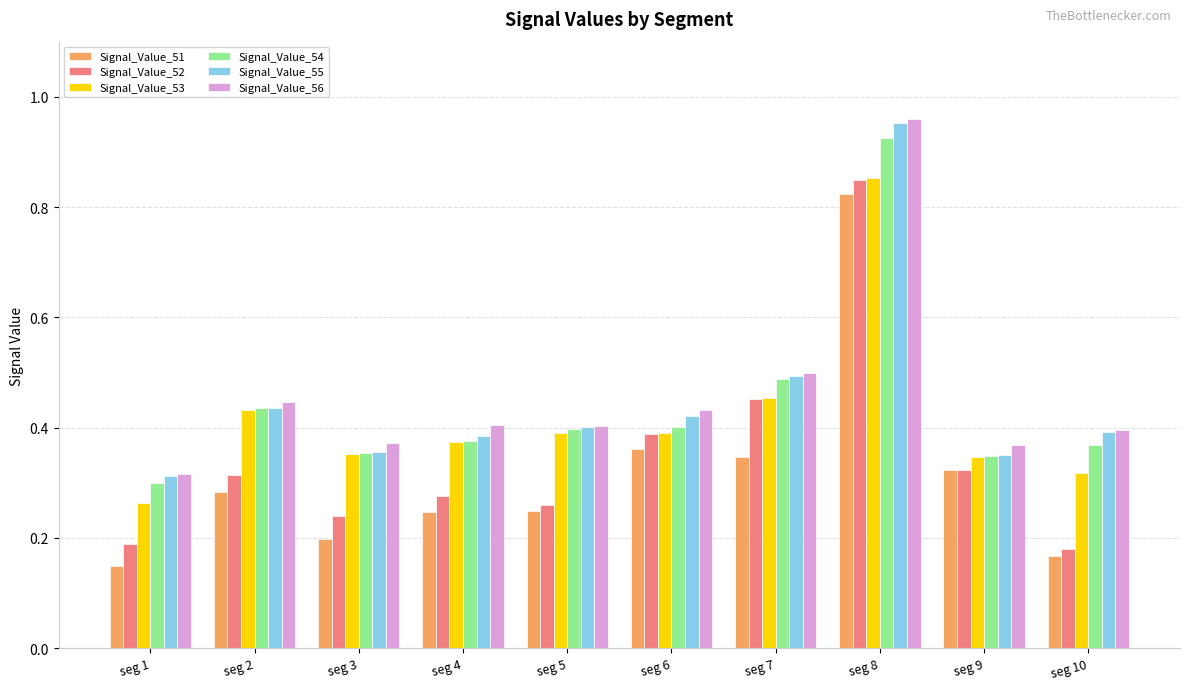

Which series changed the most between seg 2 and seg 7?

Signal_Value_52